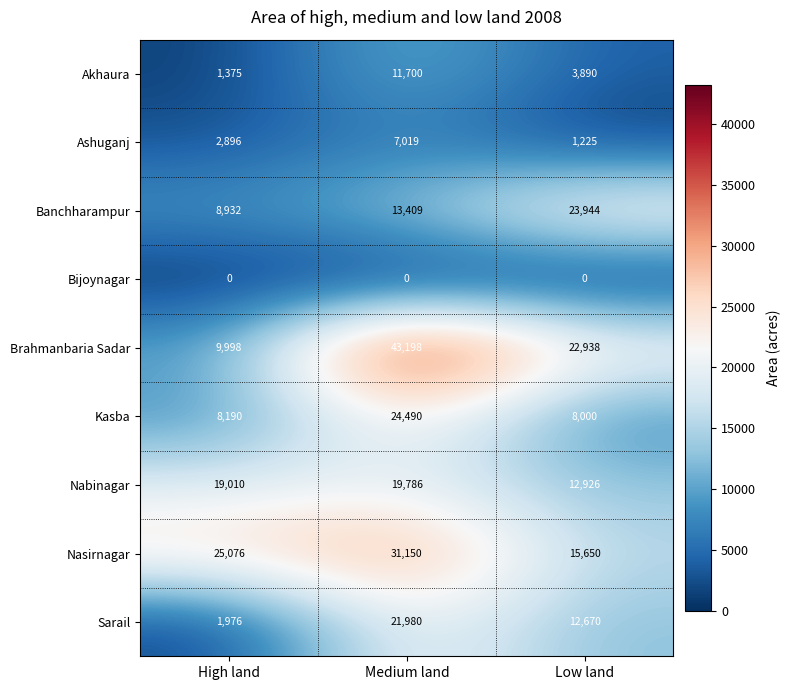

What is the greatest value displayed?

43198